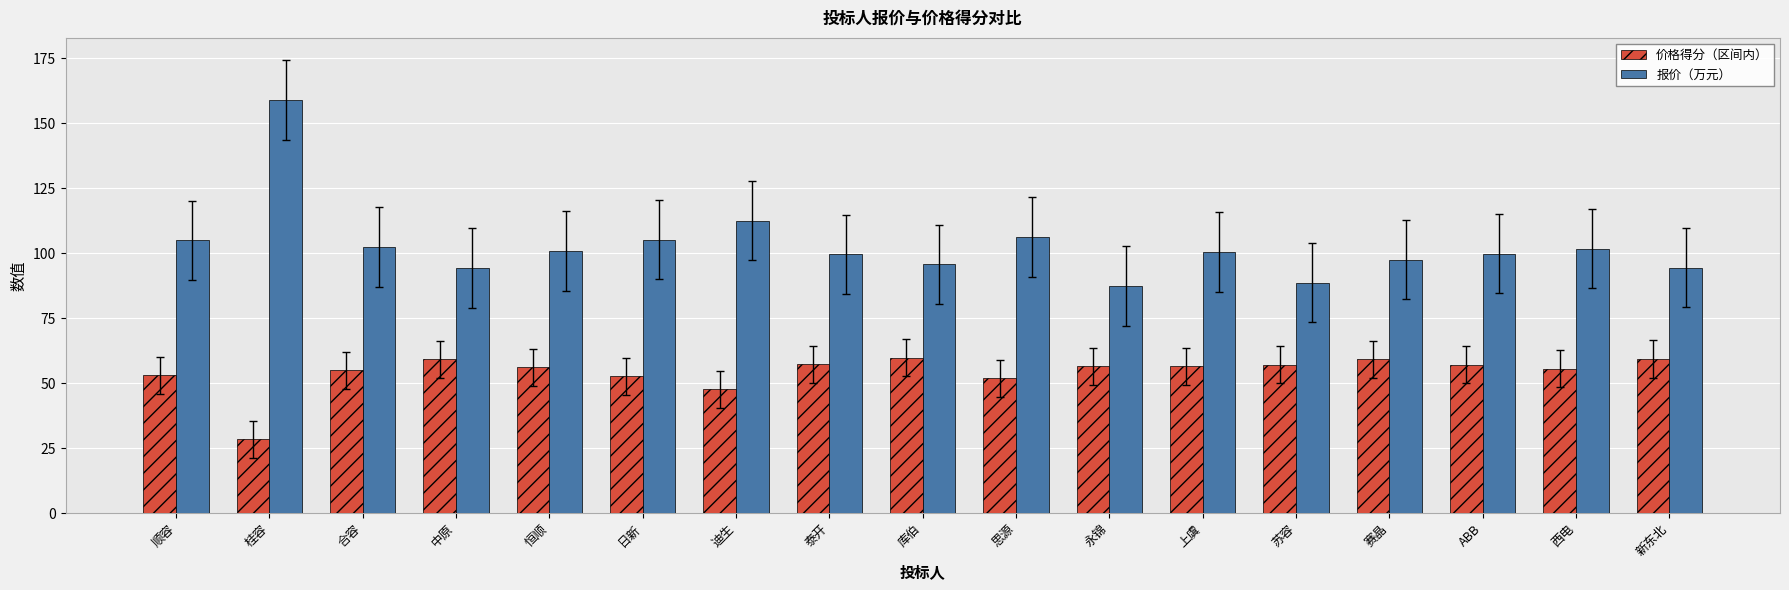

What is the average value of the 价格得分（区间内） series?

54.2